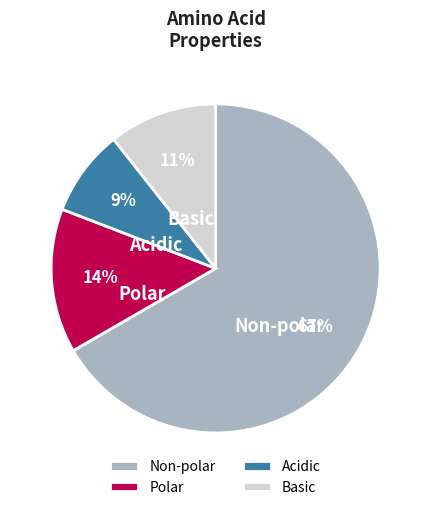

Is the sum of Polar and Acidic greater than half?

No